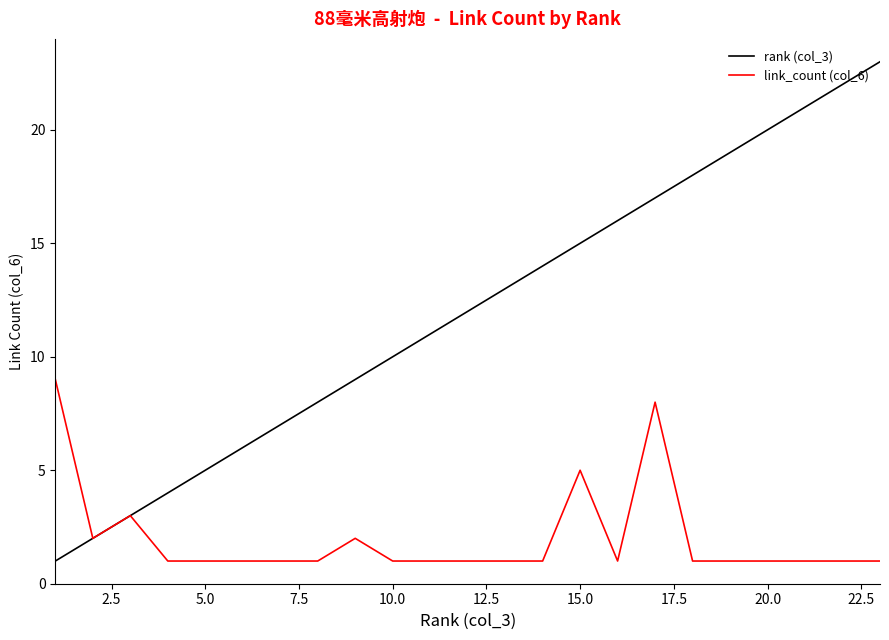

What are all the series names shown in the legend?

rank (col_3), link_count (col_6)